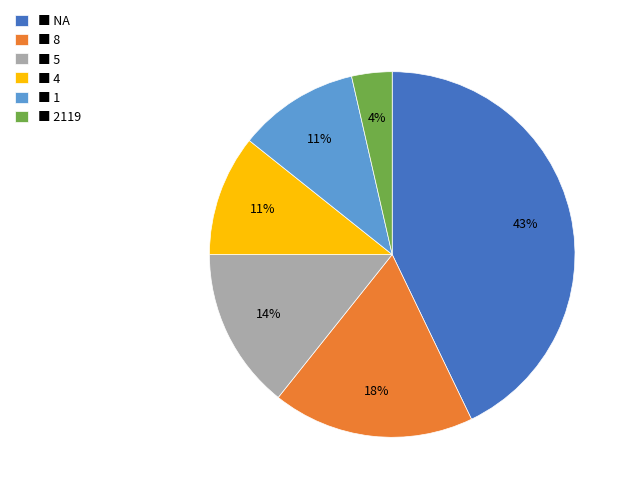

To the nearest percent, what is the average slice percentage?

17%